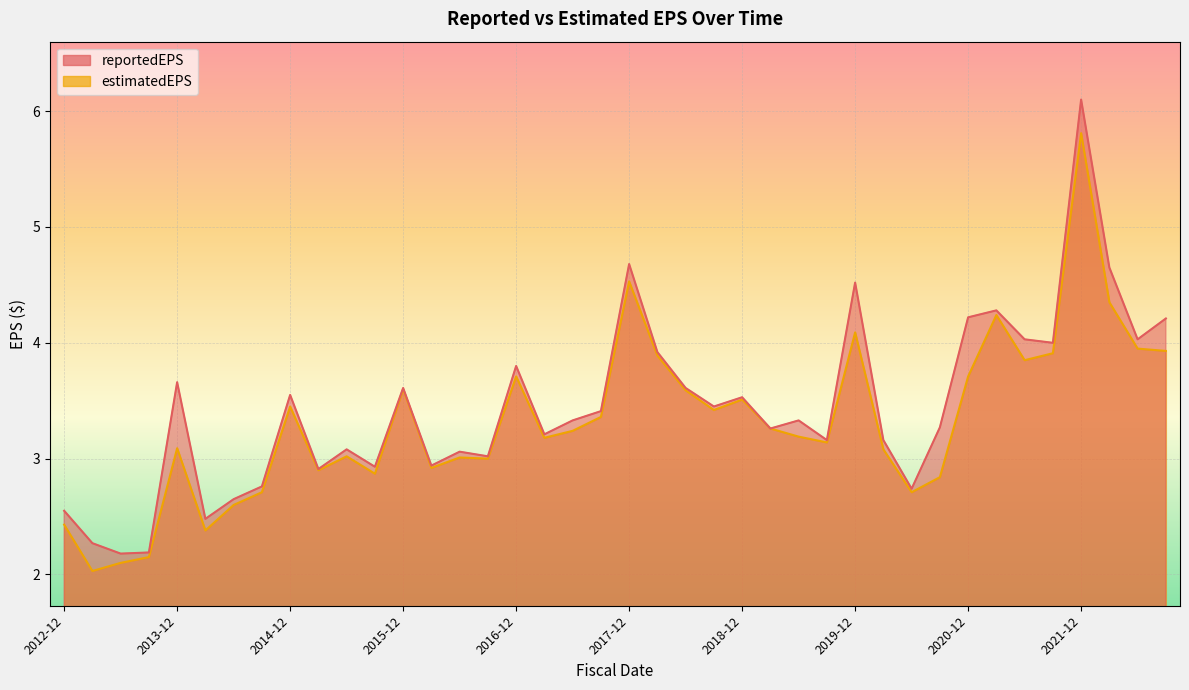

Is it true that estimatedEPS equals 3.1 at 2020-03-31?

True